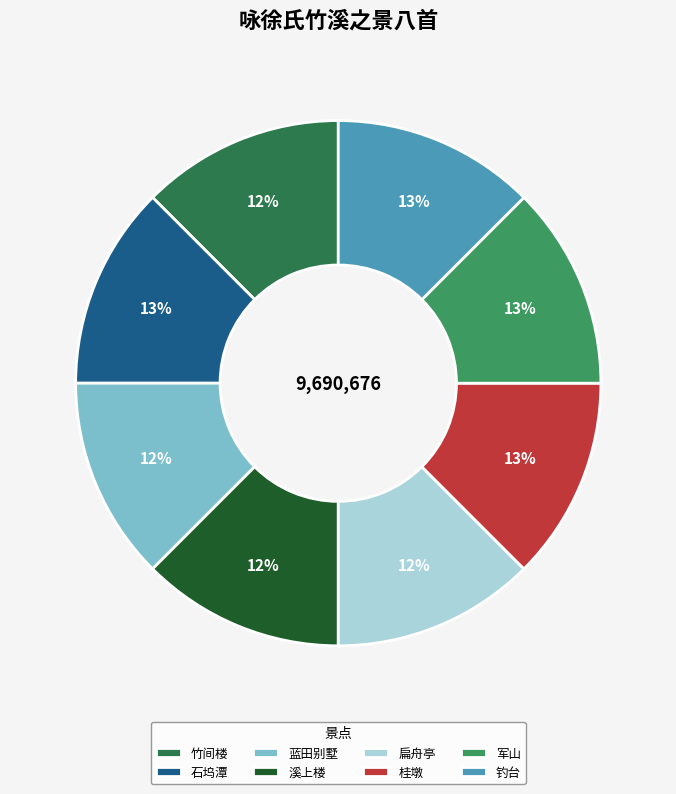

Does any single category account for the majority?

No